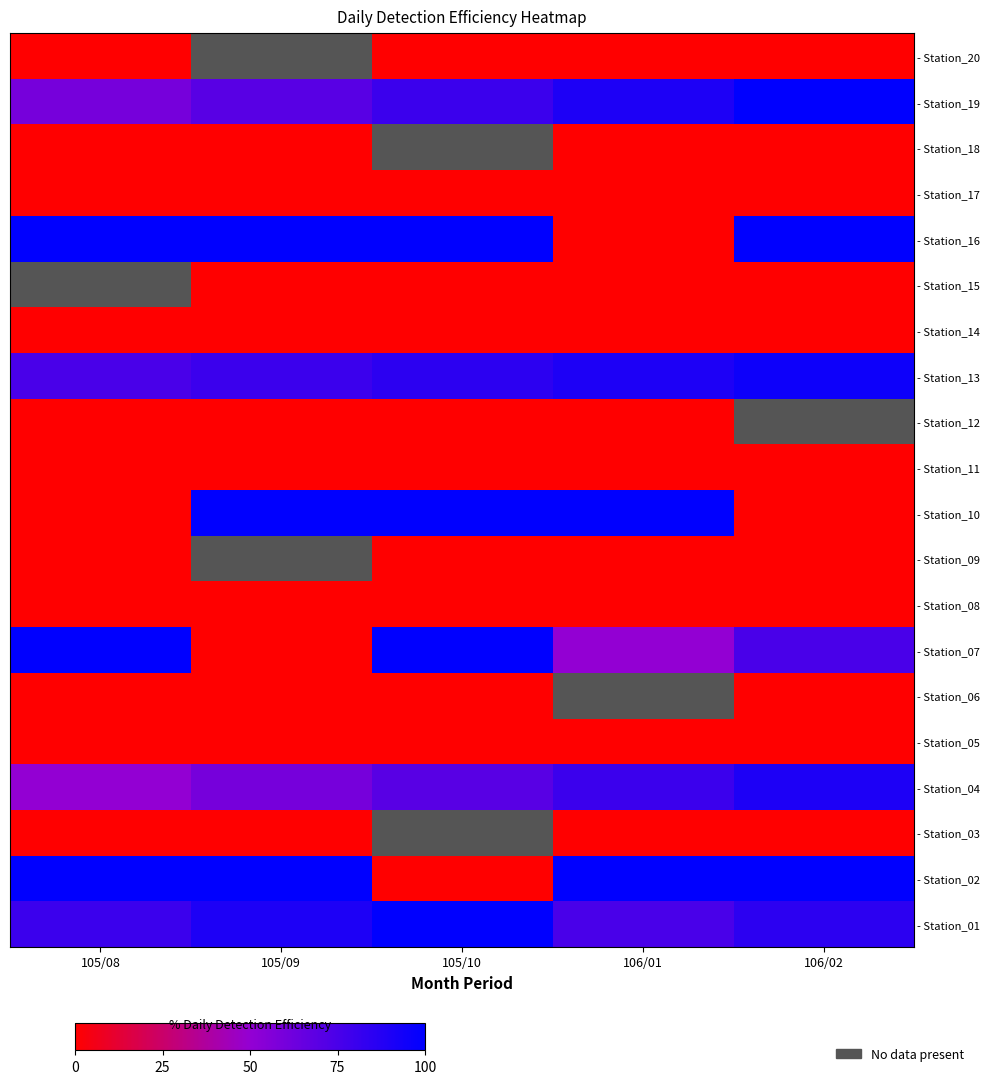

Rank the categories by - Station_01 value from highest to lowest.

105/10, 105/09, 106/02, 105/08, 106/01